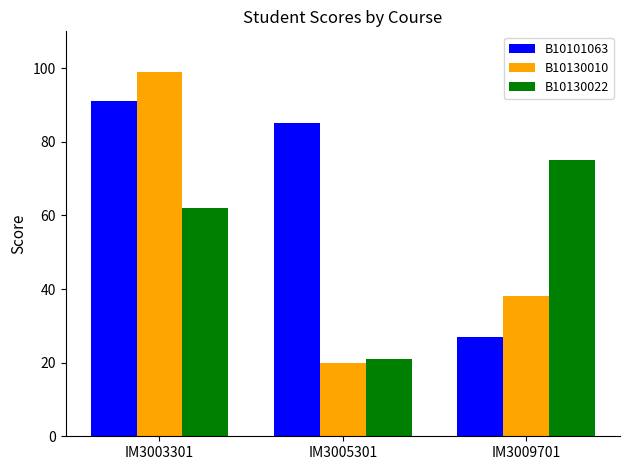

Reading left to right, what are all the values shown in this chart?

B10101063: 91	85	27
B10130010: 99	20	38
B10130022: 62	21	75